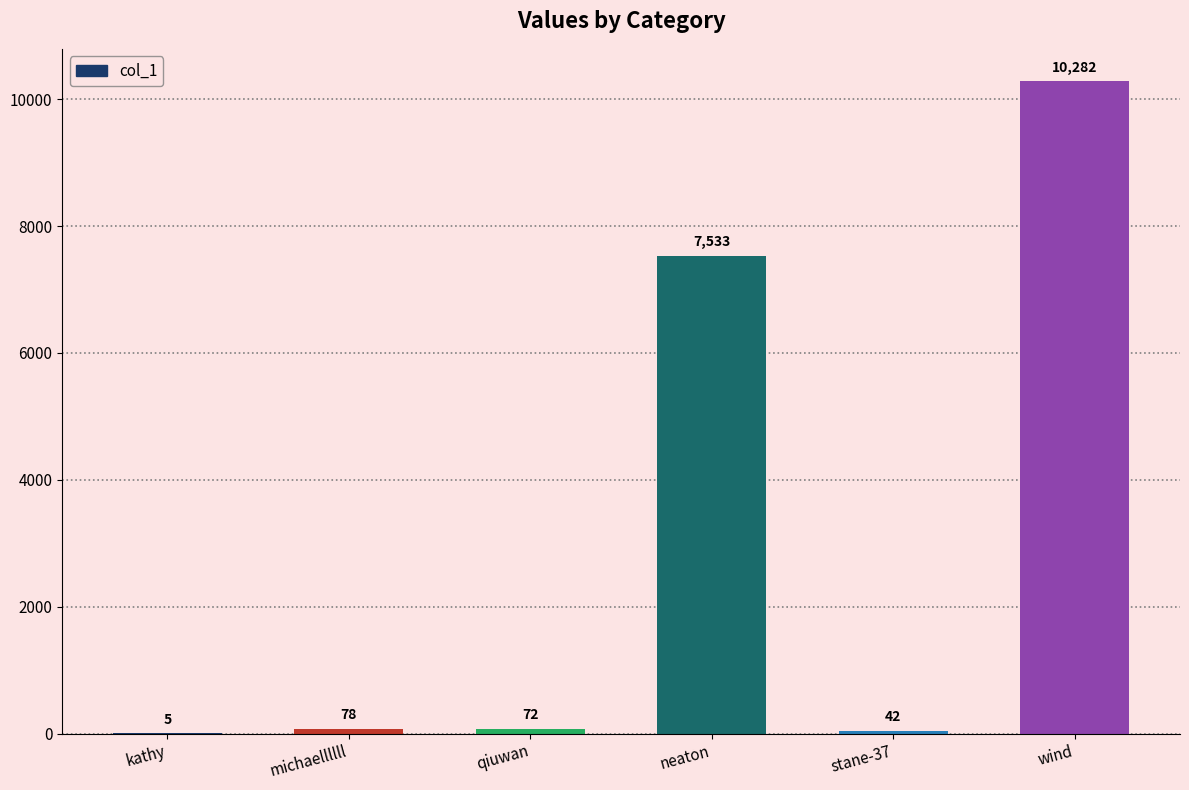

At which label is the value closest to 5143?

neaton